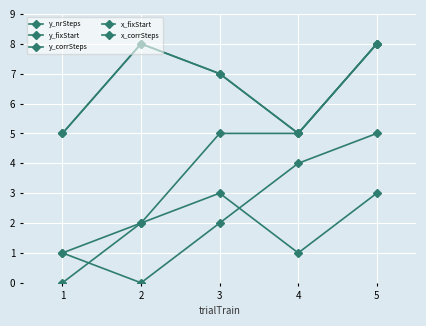

True or false: y_corrSteps and x_fixStart cross at least once.

False